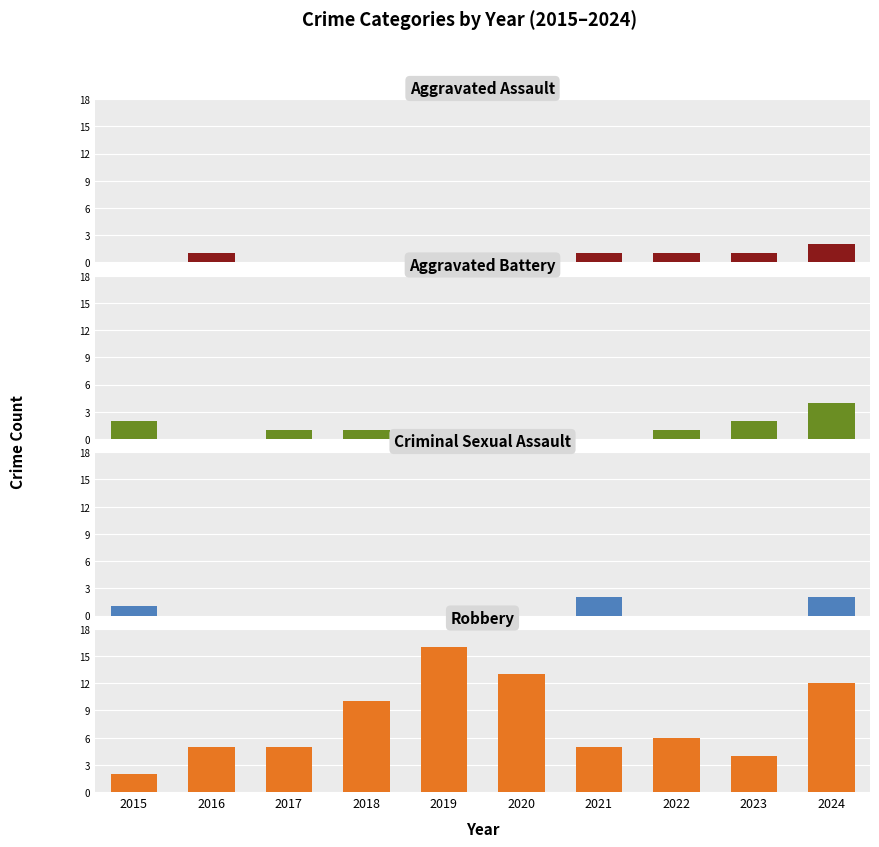

What is the difference between the maximum and second lowest values in the Criminal Sexual Assault series?

2